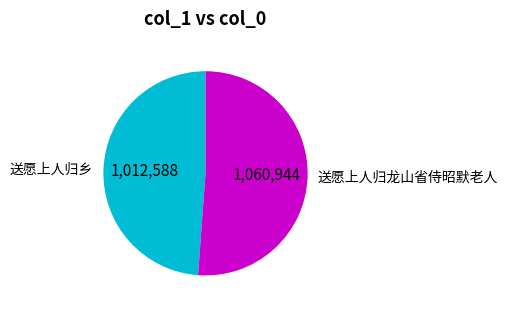

Does 送愿上人归乡 account for over 50% of the chart?

No